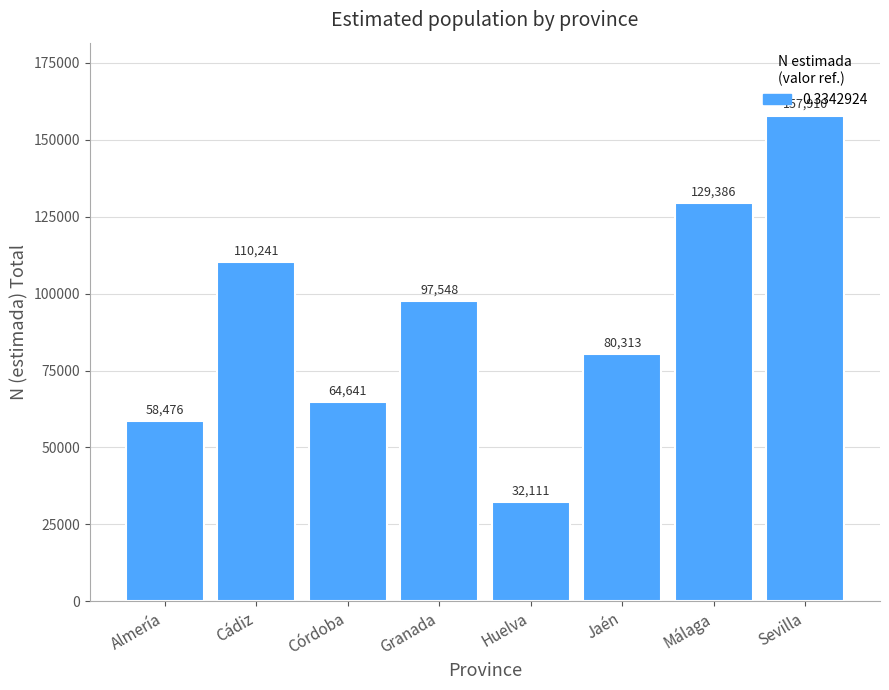

How many data points does each series have?

8